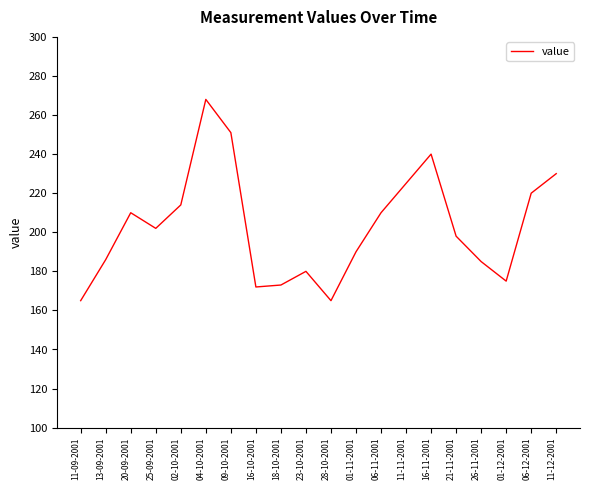

How many lines are shown in the chart?

1